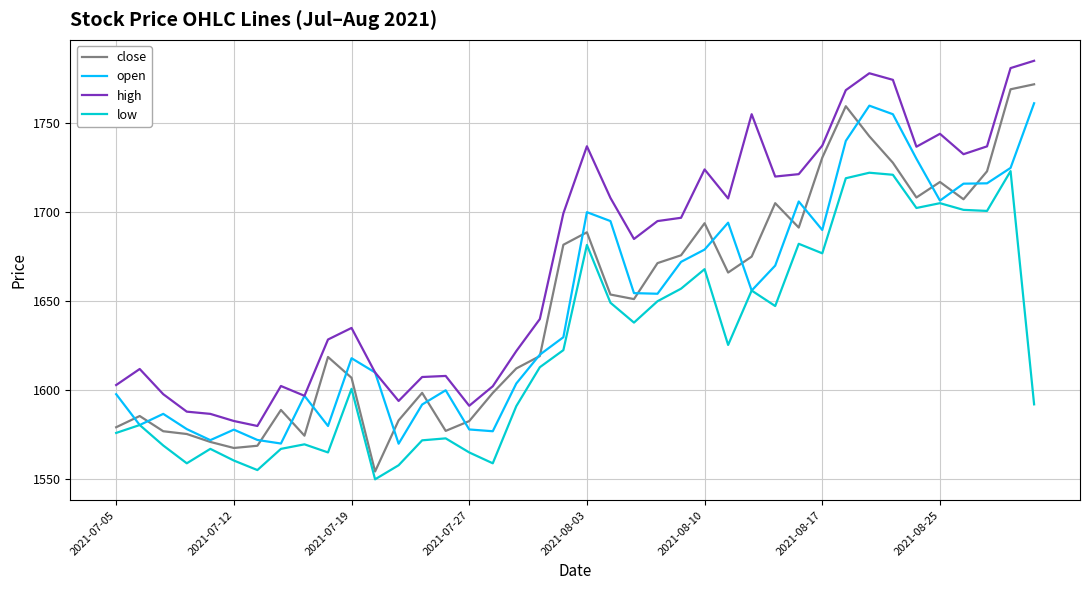

What is the greatest value displayed?

1785.0